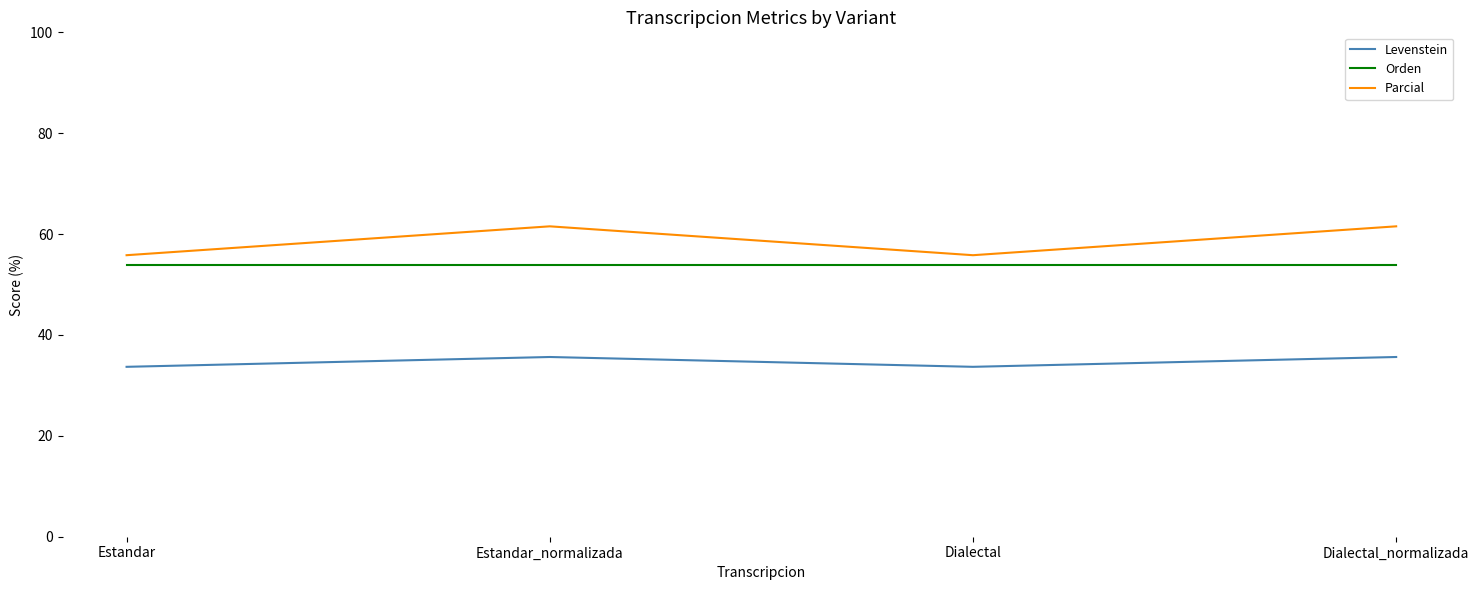

What position from the left is Estandar_normalizada?

2